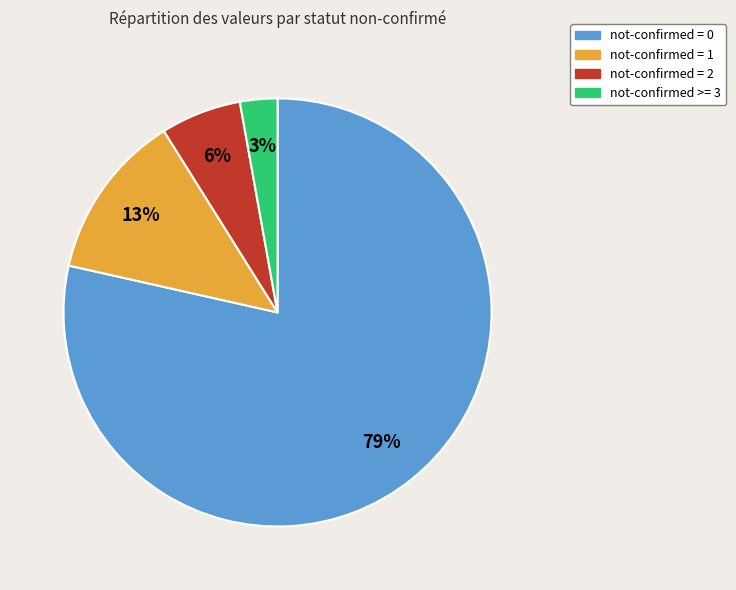

How many segments does this pie chart have?

4